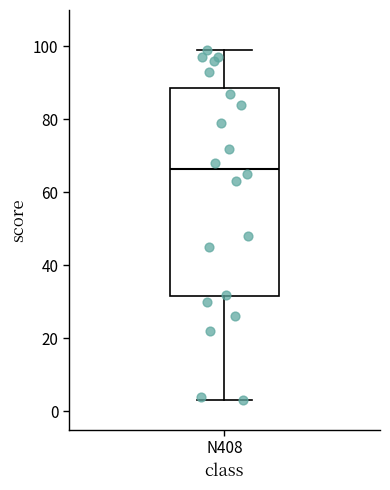

Where is the lower edge of the box for N408 on the y-axis? The values are not printed on the chart, so give them approximately, as read against the axis.

32